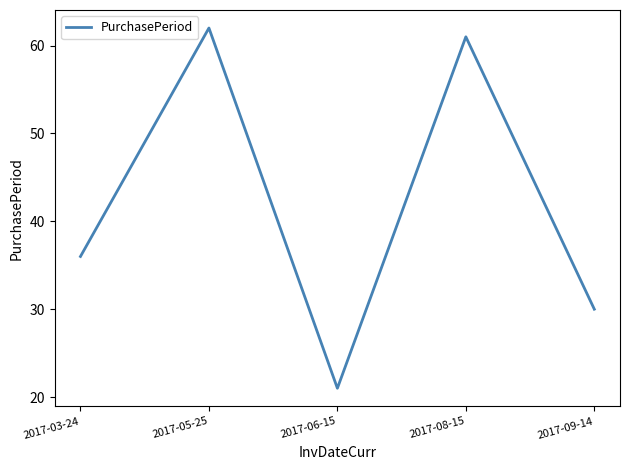

At which label is the value closest to 41?

2017-03-24